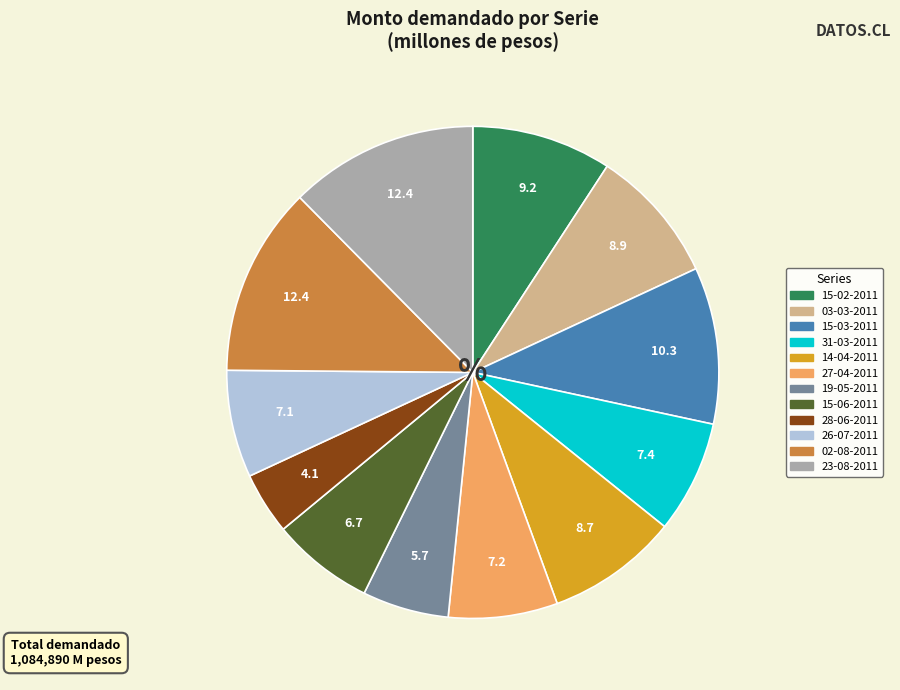

Approximately how many times larger is the value at 27-04-2011 compared to 31-03-2011?

1.0